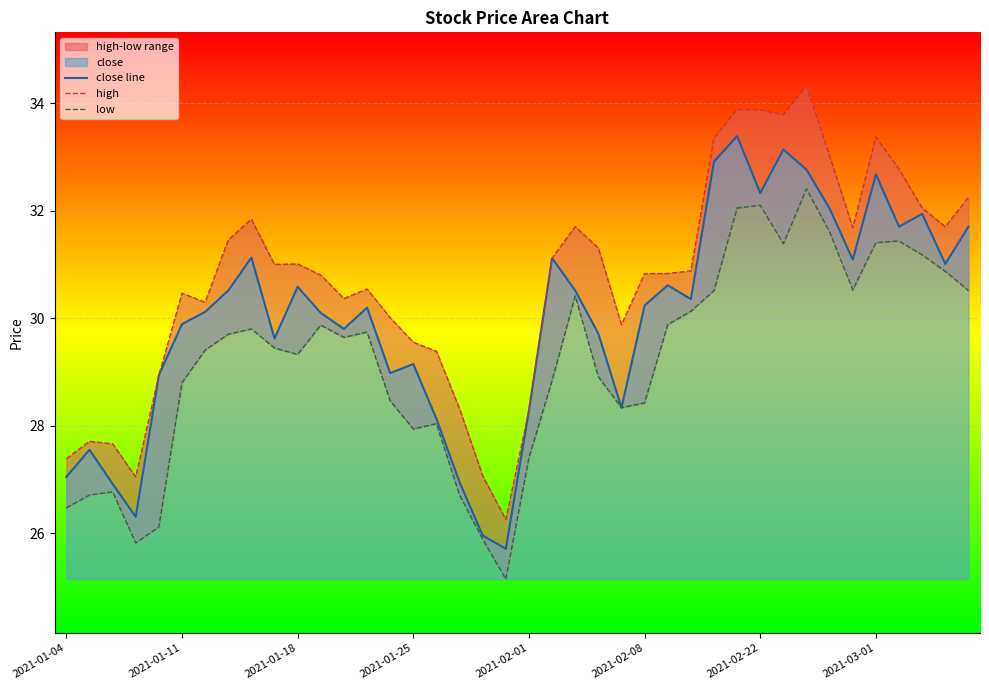

Which series has the largest range (max minus min)?

high